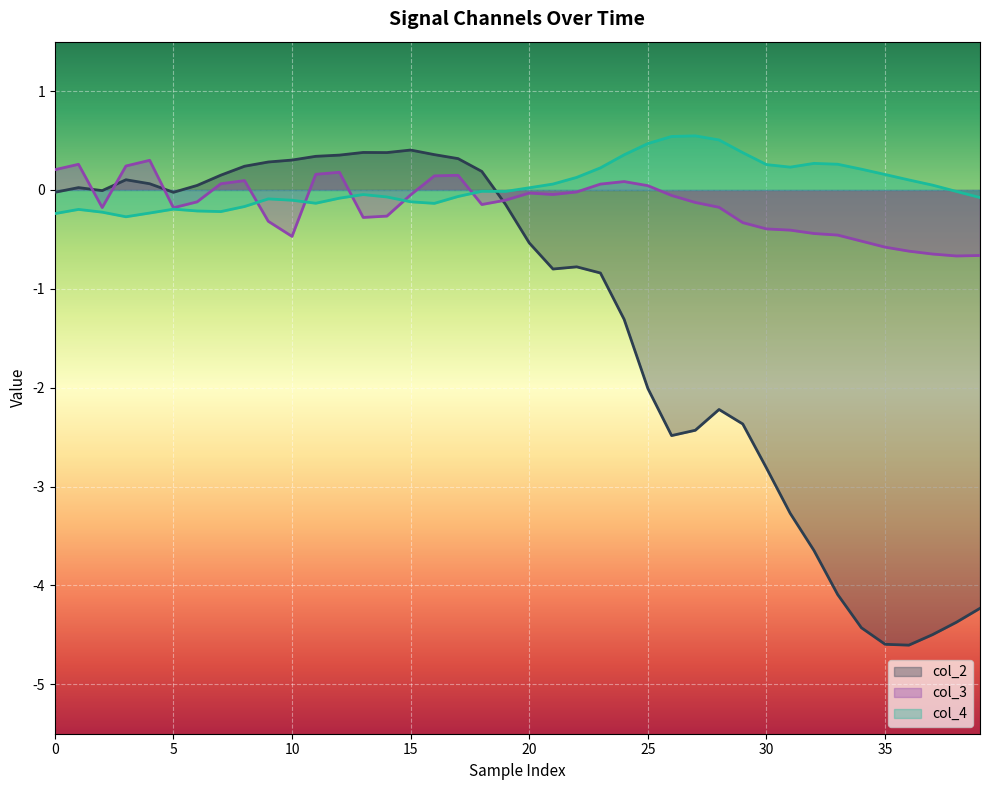

How many negative values does the col_3 series have?

27